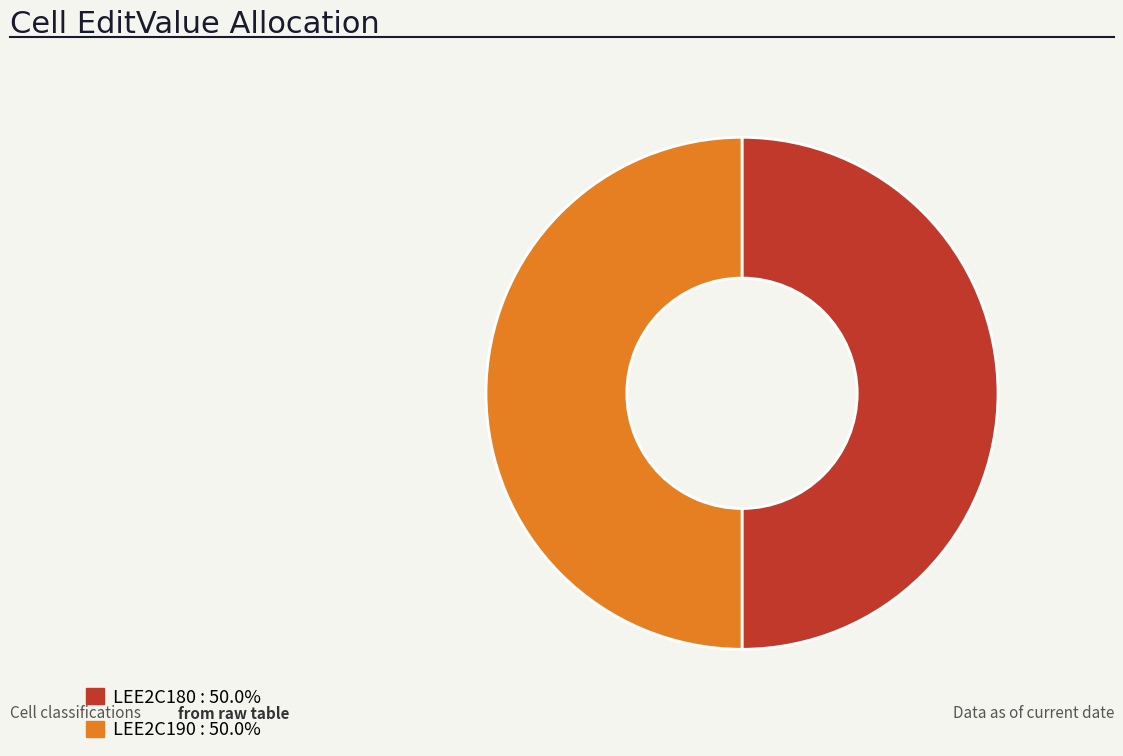

Do LEE2C190 and LEE2C180 together represent more than half of the pie?

Yes